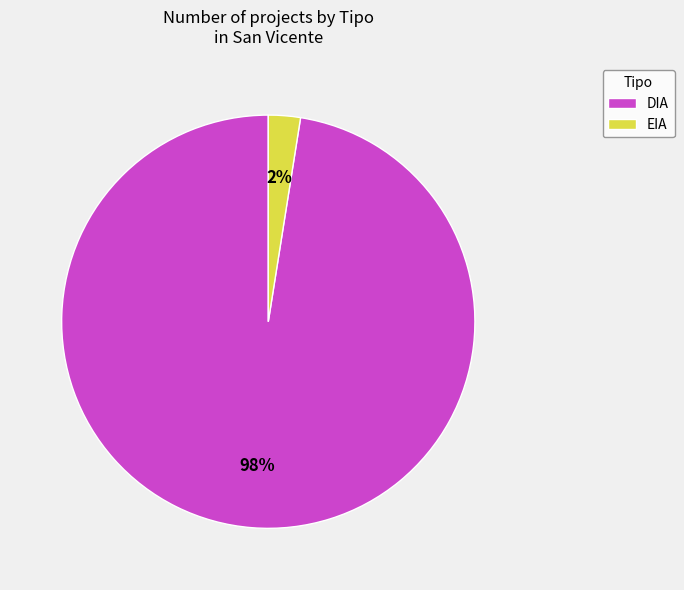

To the nearest percent, what is the average slice percentage?

50%